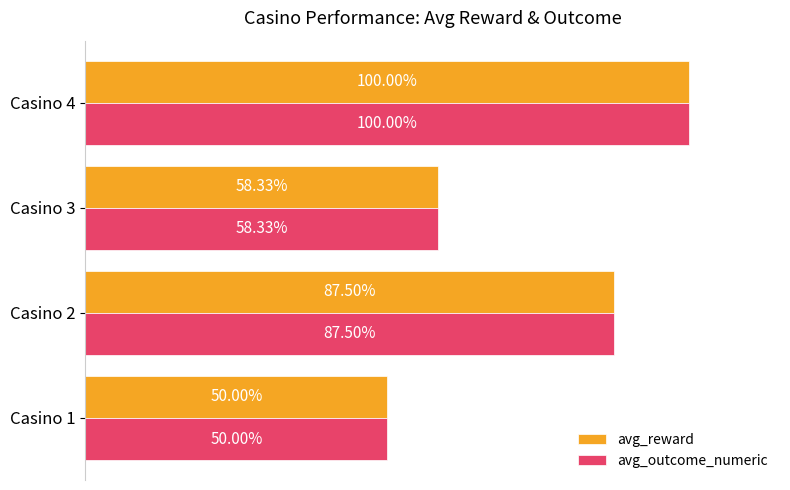

What is the highest value of the avg_reward series?

1.0